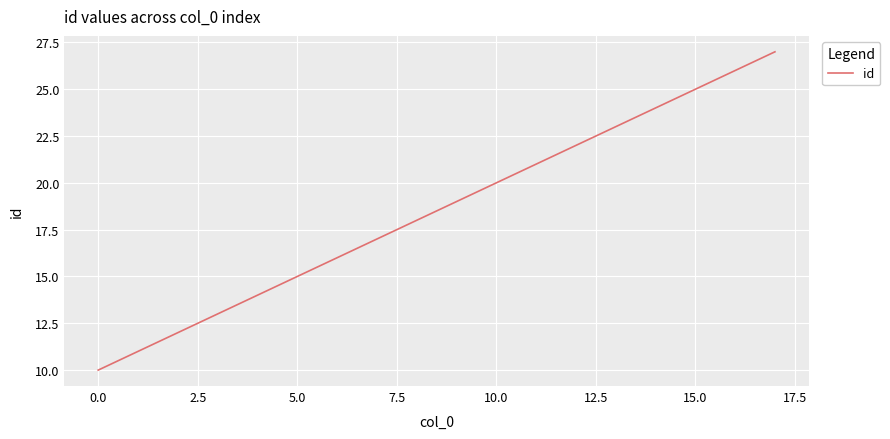

What is the maximum value shown in the chart?

27